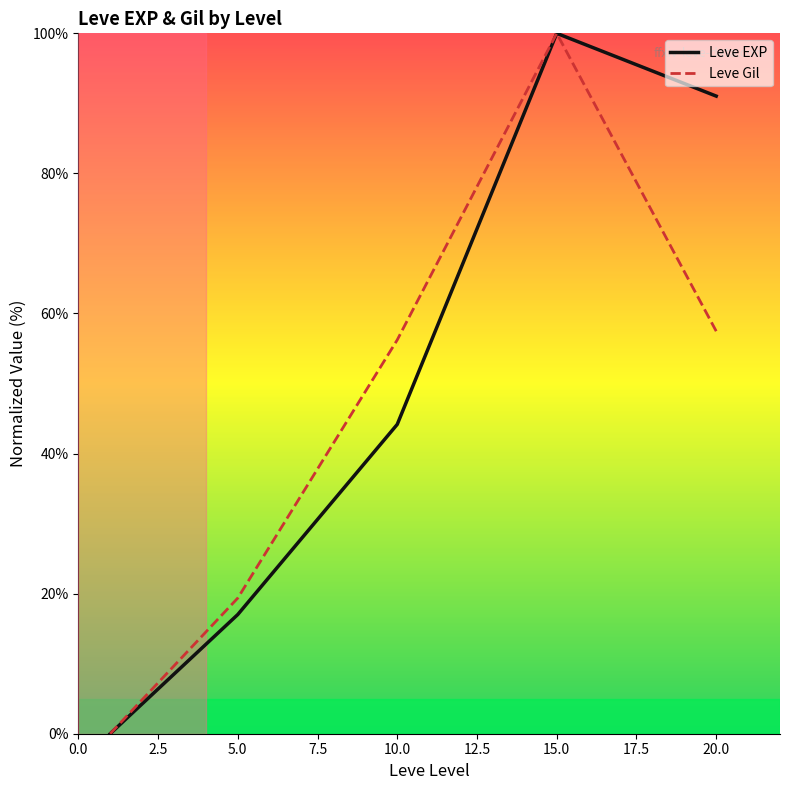

What is the maximum value for Leve EXP?

100.0